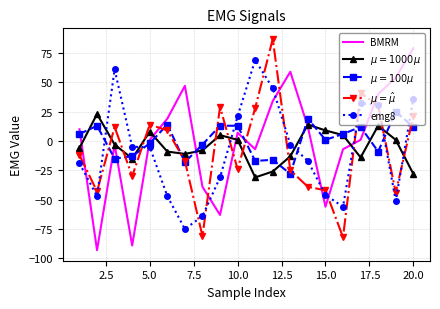

What is the minimum value shown in the chart?

-93